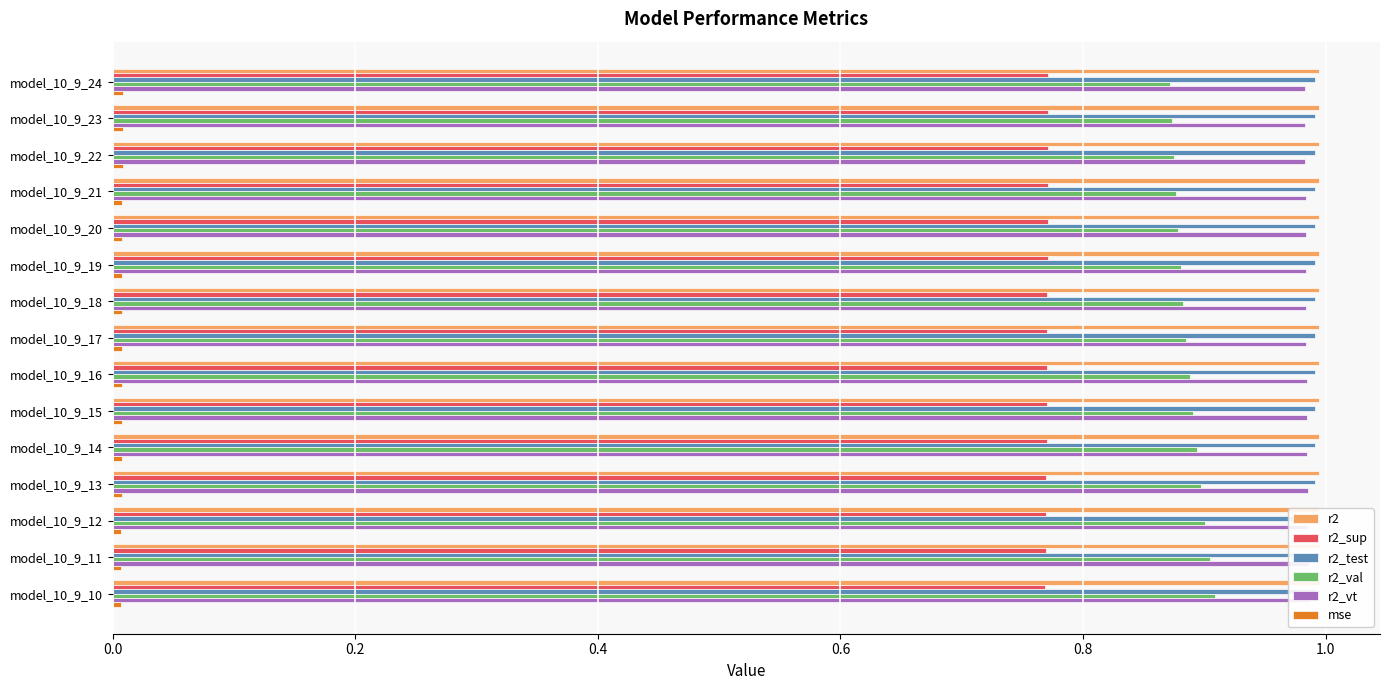

What are all the series names shown in the legend?

r2, r2_sup, r2_test, r2_val, r2_vt, mse